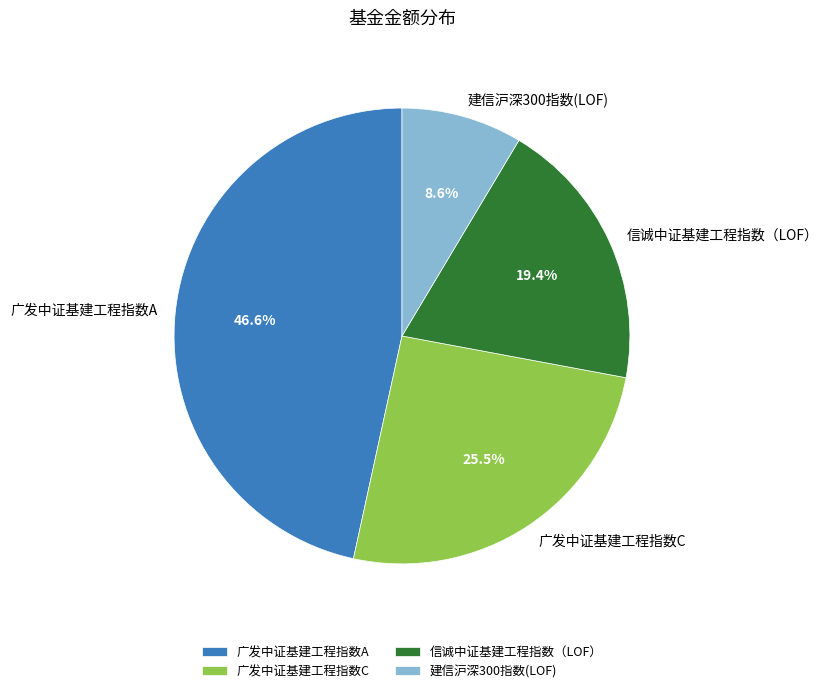

To the nearest percent, what portion does 信诚中证基建工程指数（LOF） represent?

19%